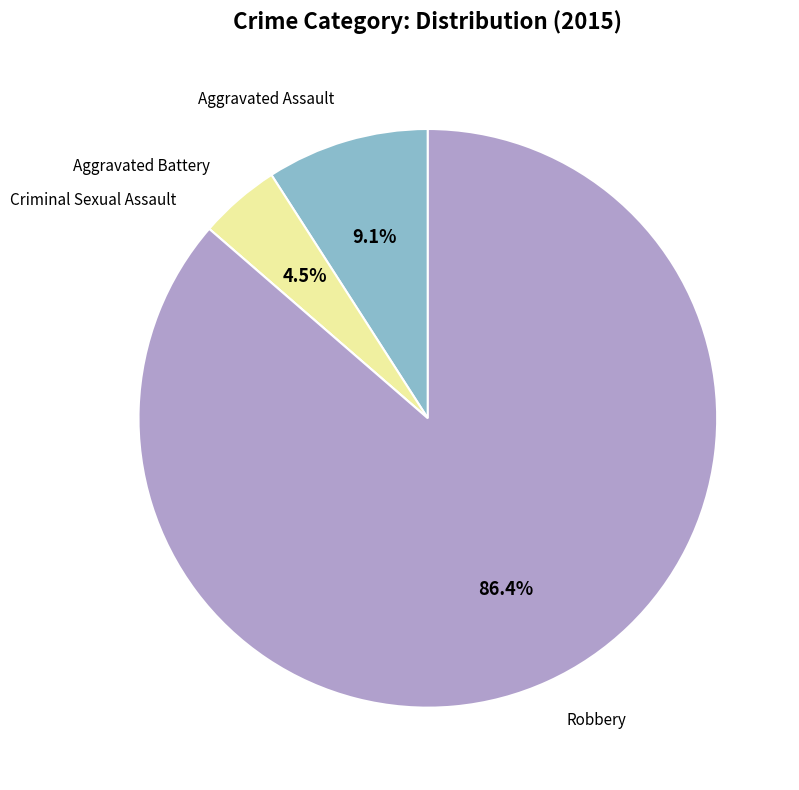

Which slice is the largest?

Robbery